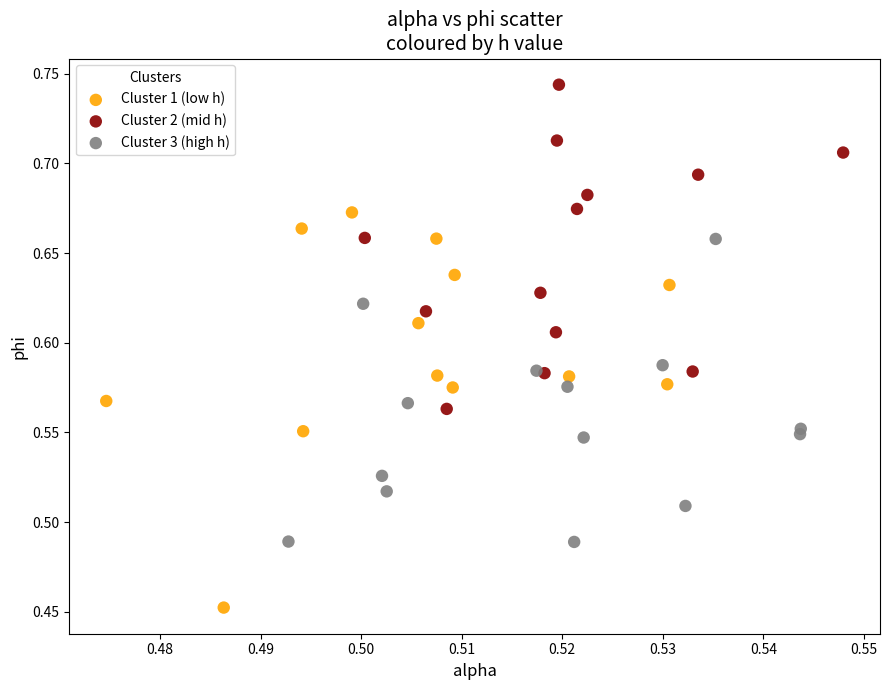

What are all the series names shown in the legend?

Cluster 1 (low h), Cluster 2 (mid h), Cluster 3 (high h)